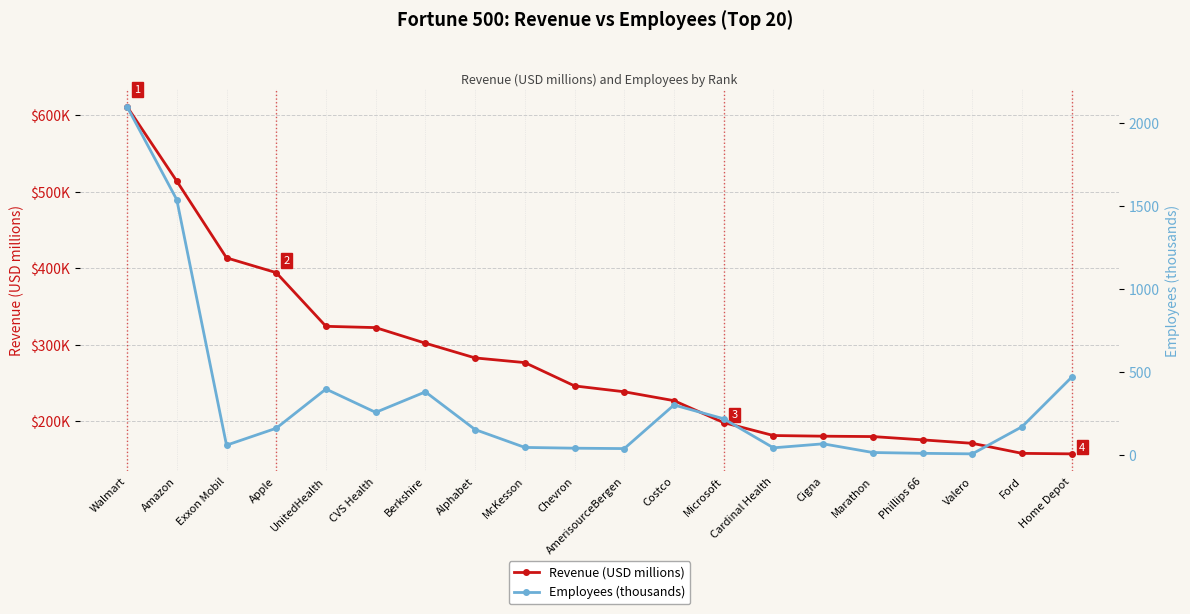

What is the maximum value shown in the chart?

611289.0